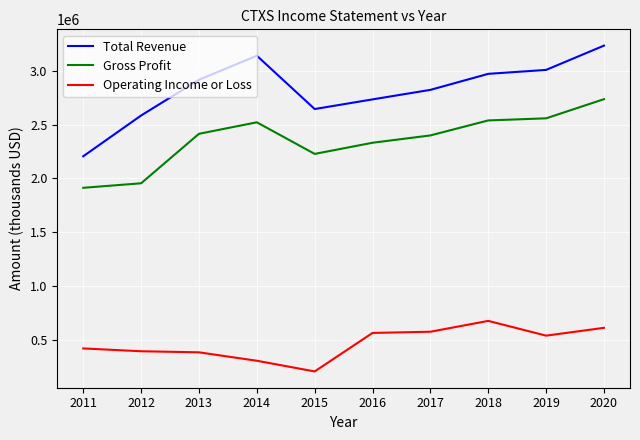

What is the total value across all series at 2016?

5629700